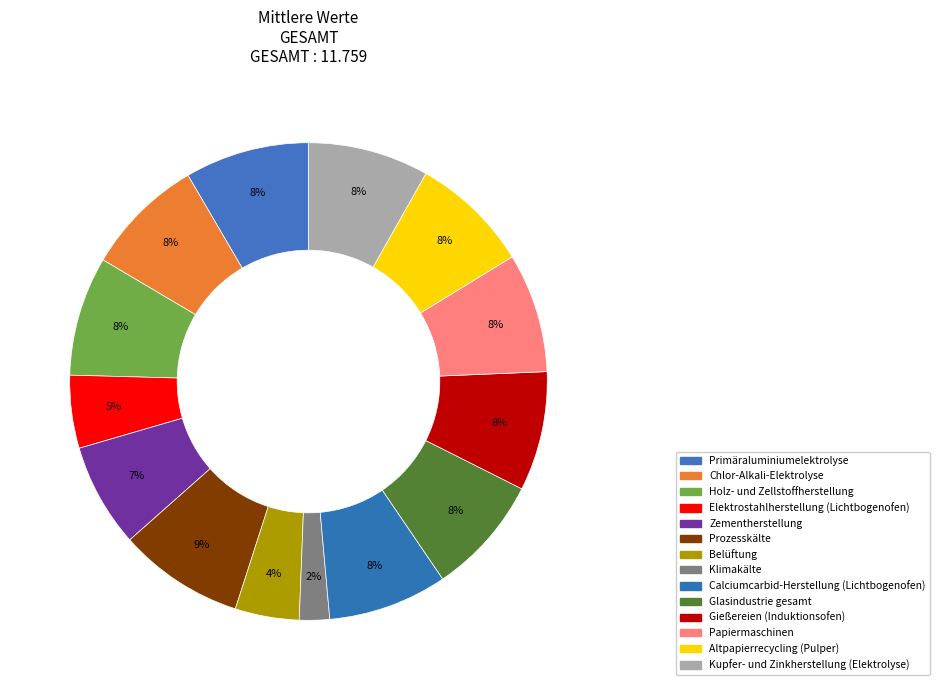

Which slice is the smallest?

Klimakälte